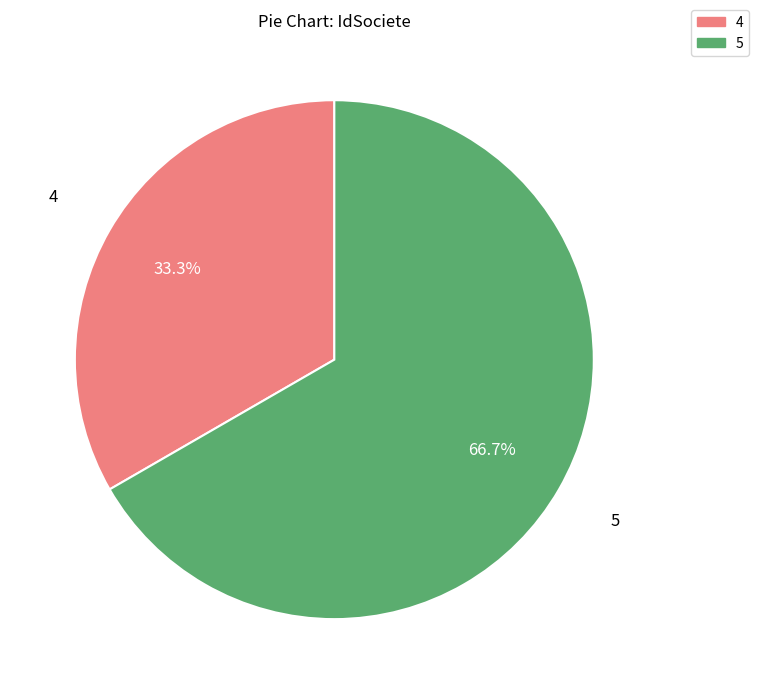

Which slice is the smallest?

4